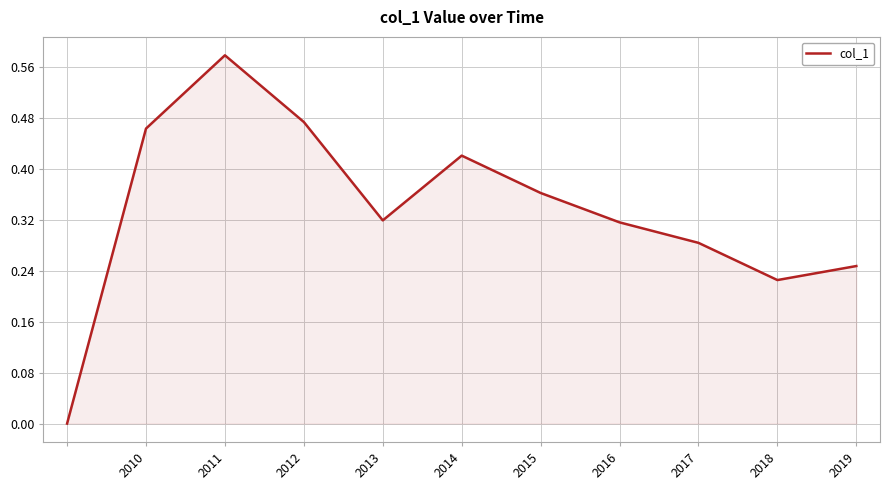

Reading right to left, list all the values displayed in this chart.

0.2	0.2	0.3	0.3	0.4	0.4	0.3	0.5	0.6	0.5	0.0